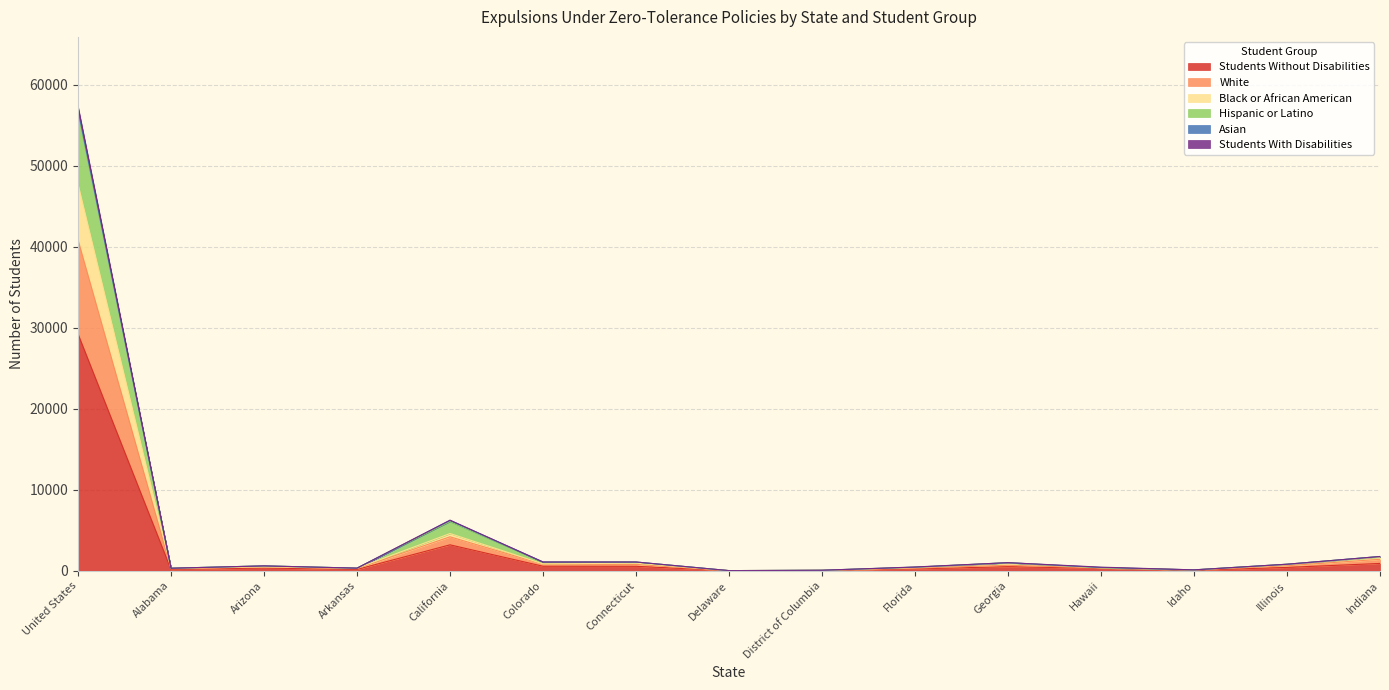

How many interior local peaks does the Students With Disabilities series have?

3